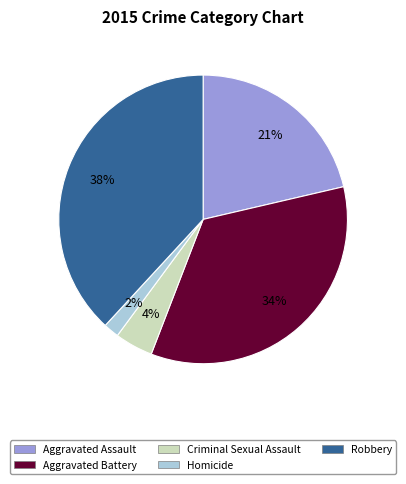

To the nearest percent, what percentage of the pie is Aggravated Assault?

21%